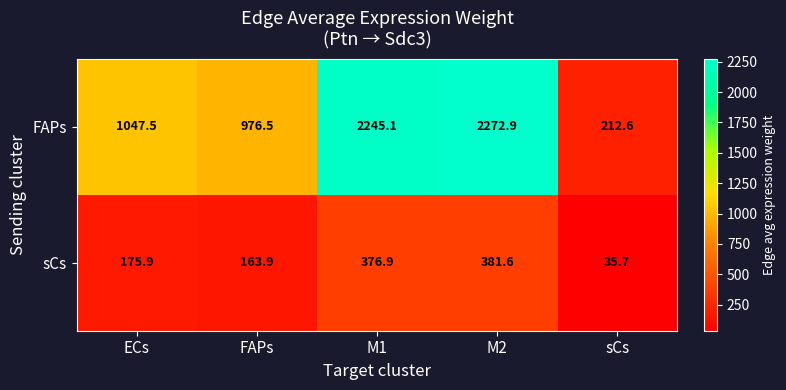

What is the difference between the maximum and minimum values in the sCs series?

345.9